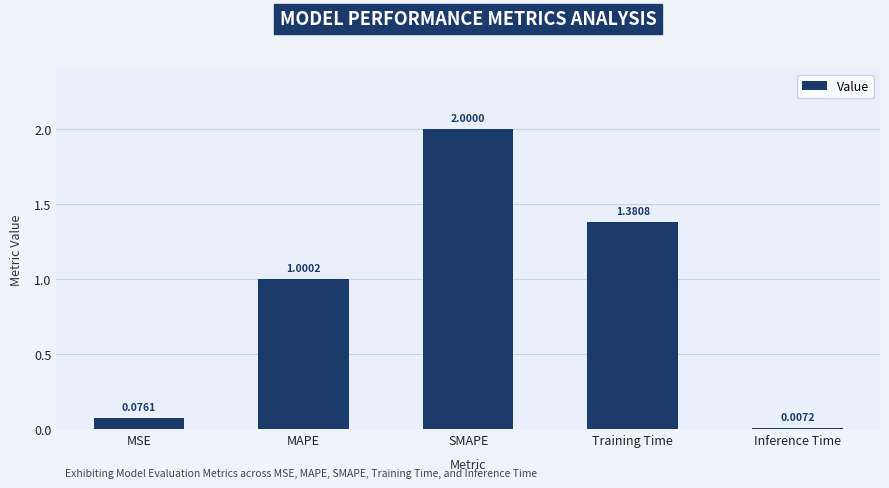

What is the maximum value shown in the chart?

2.0